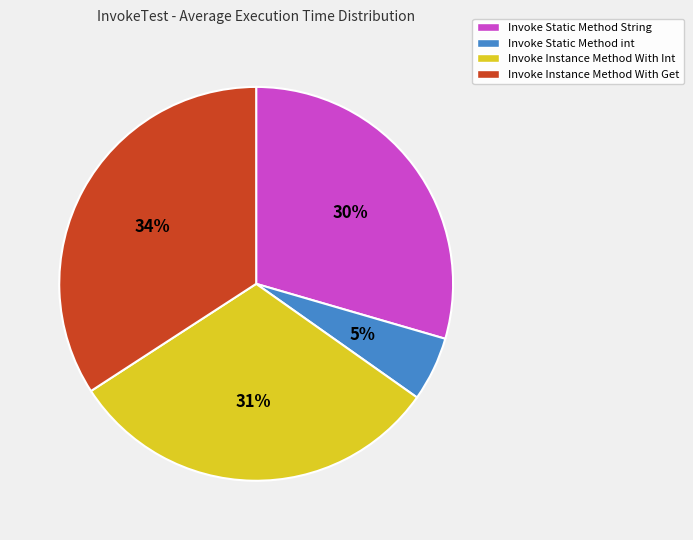

To the nearest percent, what is the average slice percentage?

25%